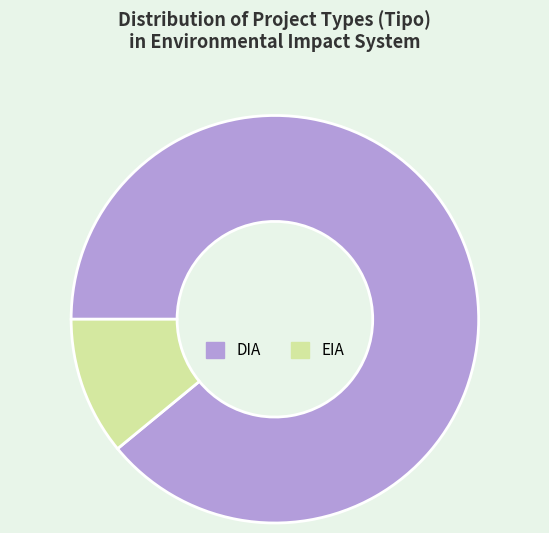

Which slice represents more than half of the pie?

DIA